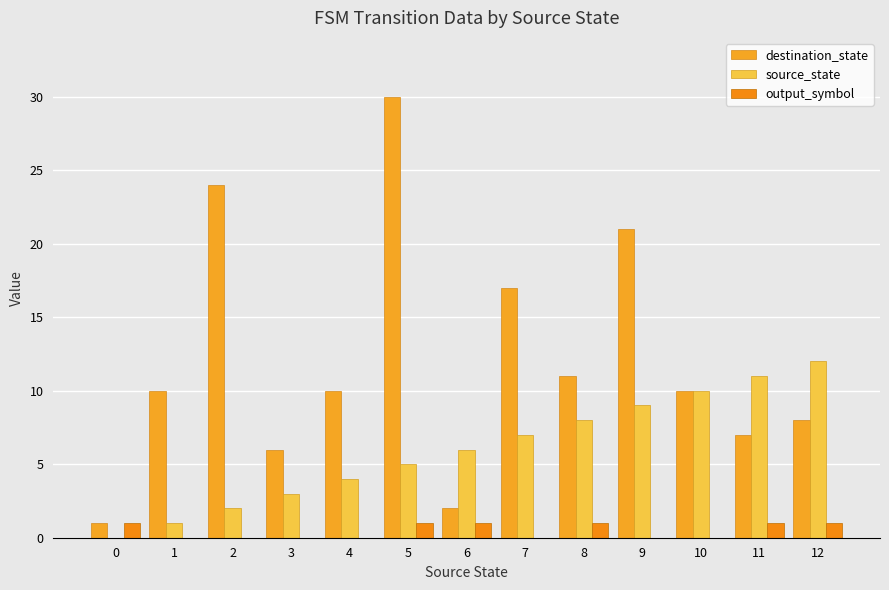

Which series changed the most between 2 and 10?

destination_state